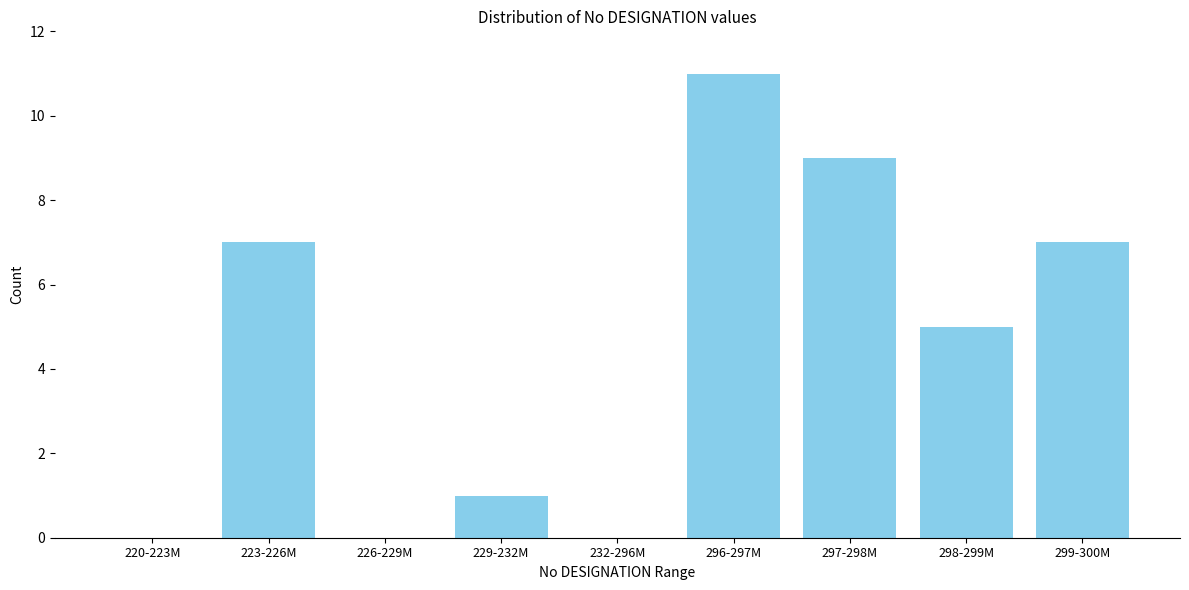

Reading left to right, transcribe all the data shown in this chart.

220-223M=0	223-226M=7	226-229M=0	229-232M=1	232-296M=0	296-297M=11	297-298M=9	298-299M=5	299-300M=7